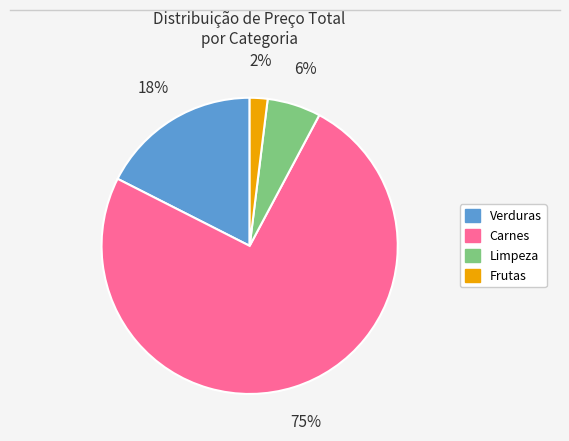

Is there any slice that represents more than half of the pie?

Yes